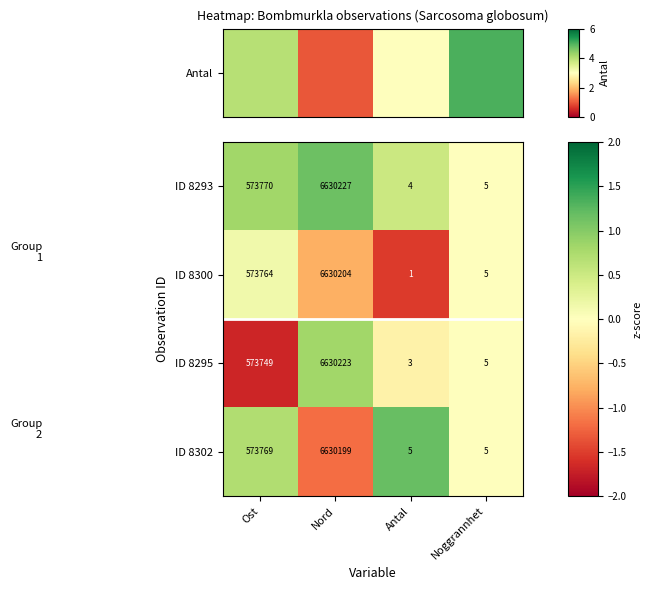

Which series has the largest total across all categories?

ID 8293